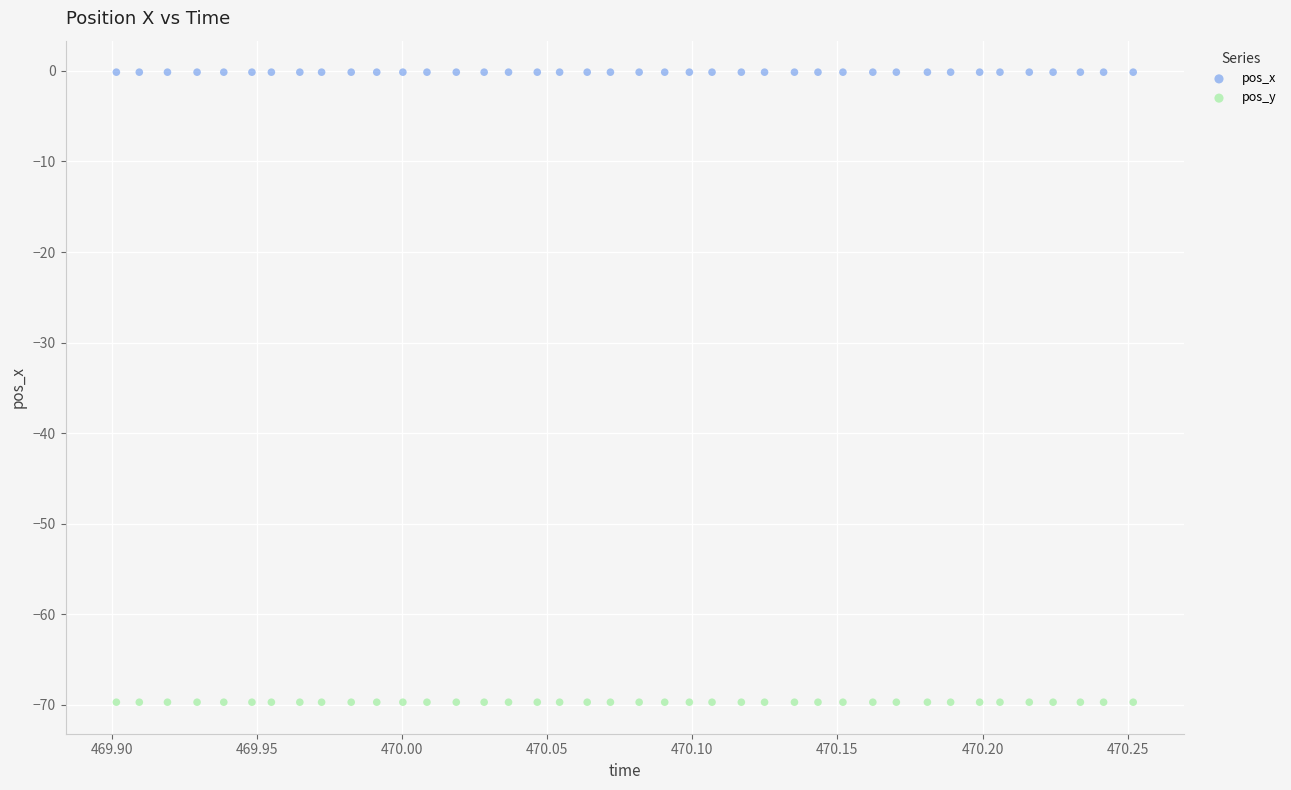

Which series contains the lowest Y value?

pos_y